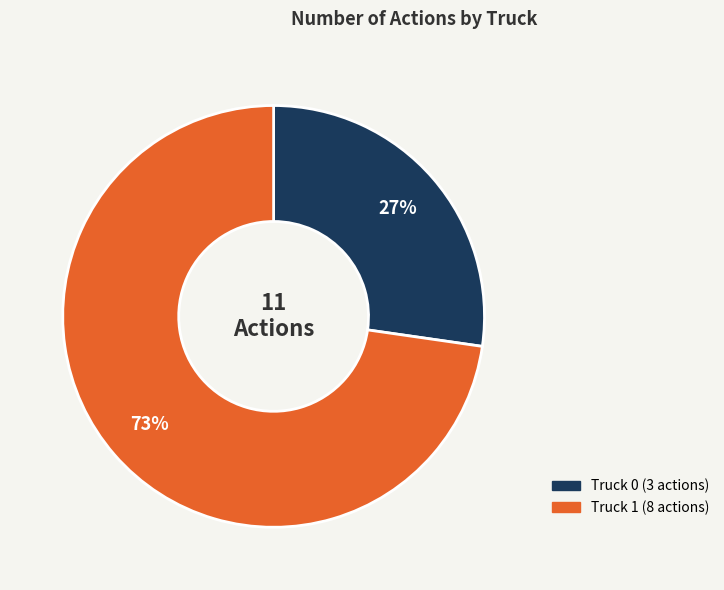

To the nearest percent, what percentage of the pie is Truck 1?

73%